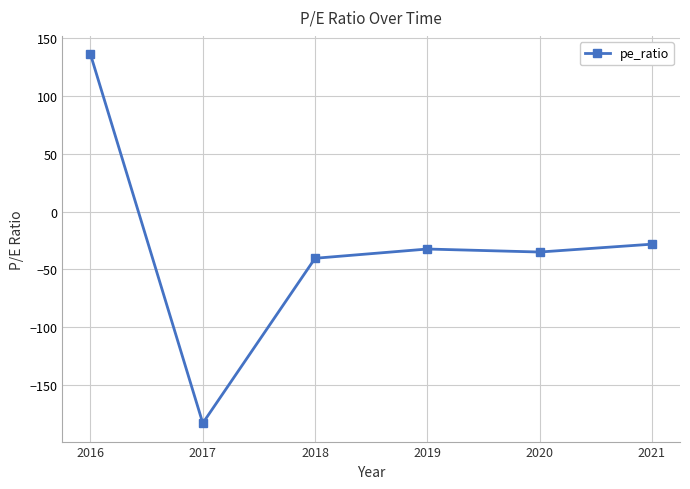

What is the value of the 4th point from the left?

-32.4